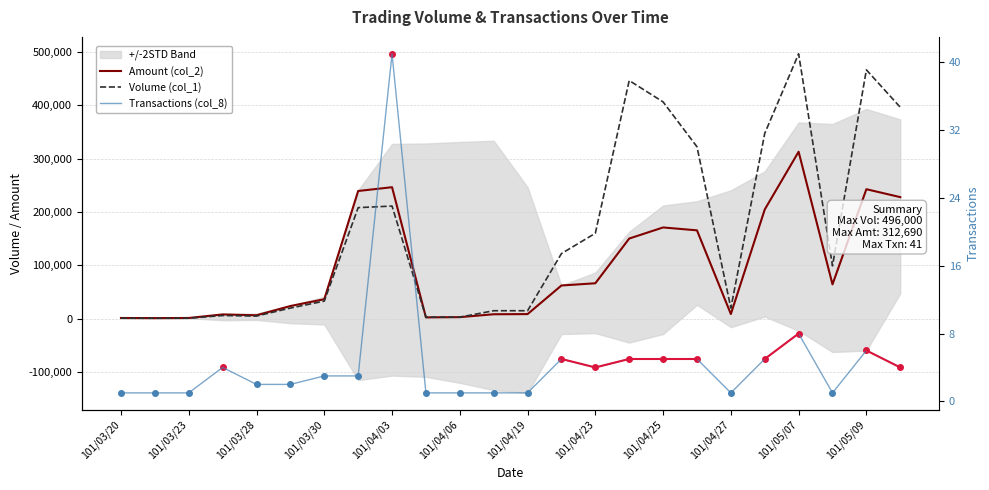

Does the chart have visible grid lines?

Yes